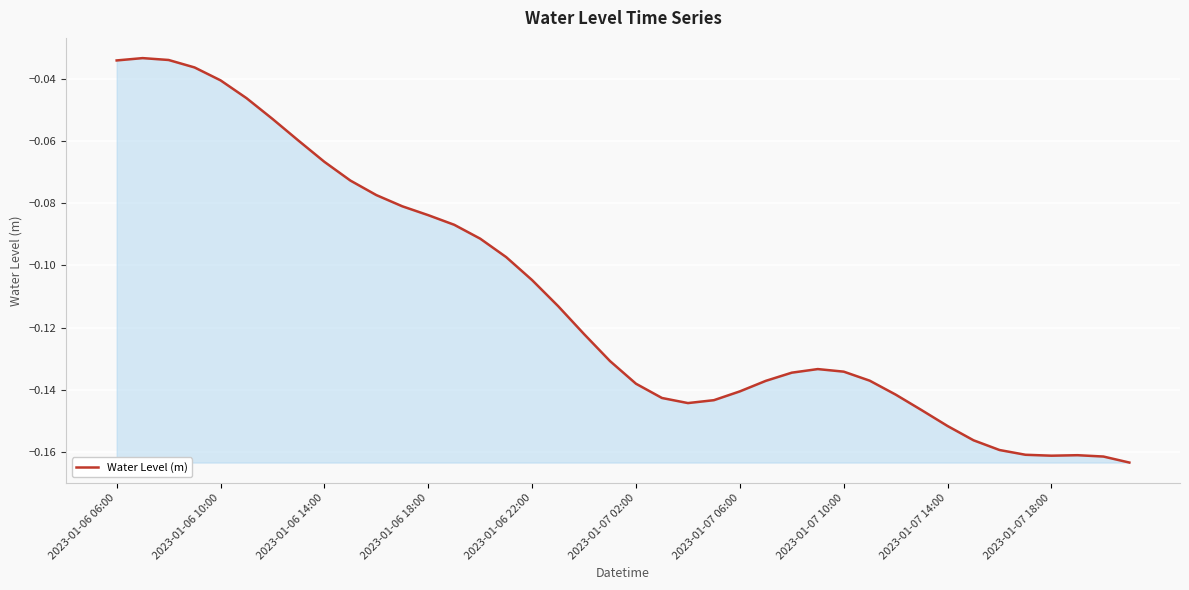

Reading left to right, list all the values displayed in this chart.

-0.0	-0.0	-0.0	-0.0	-0.0	-0.0	-0.1	-0.1	-0.1	-0.1	-0.1	-0.1	-0.1	-0.1	-0.1	-0.1	-0.1	-0.1	-0.1	-0.1	-0.1	-0.1	-0.1	-0.1	-0.1	-0.1	-0.1	-0.1	-0.1	-0.1	-0.1	-0.1	-0.2	-0.2	-0.2	-0.2	-0.2	-0.2	-0.2	-0.2